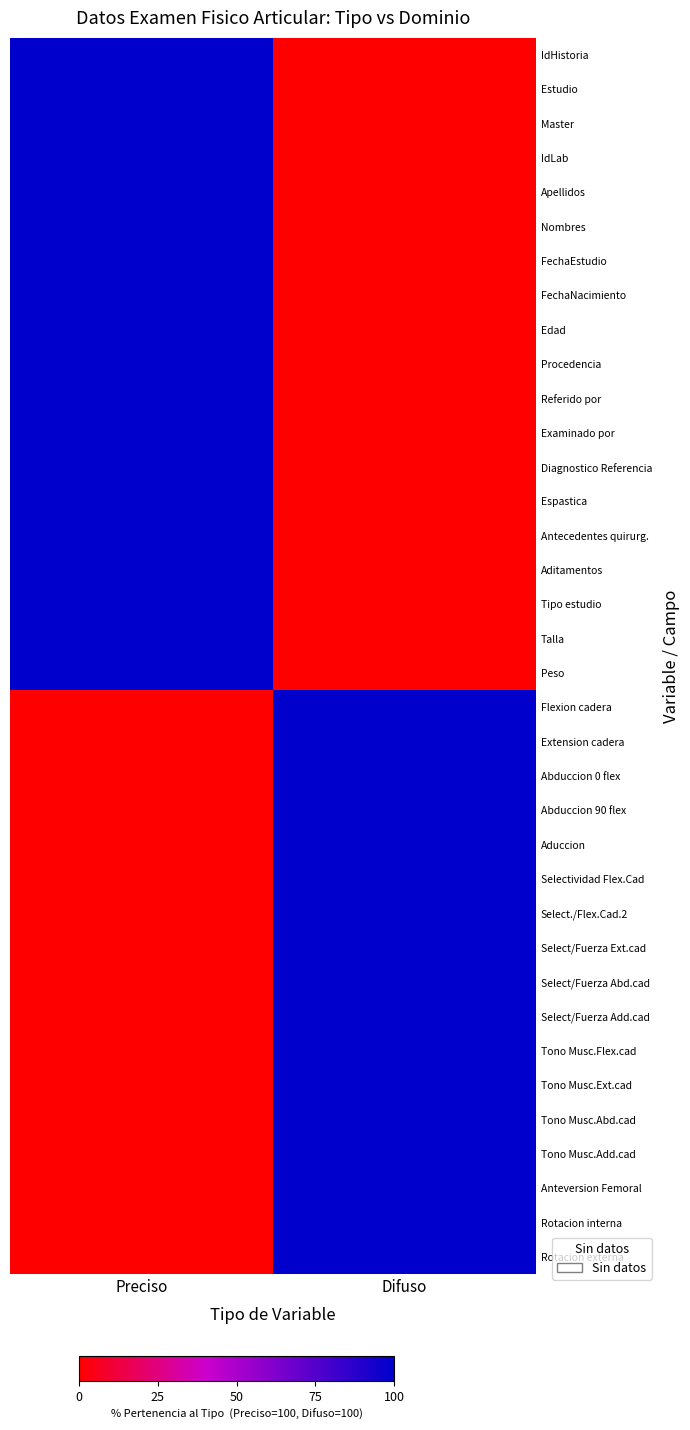

How many distinct data groups are displayed?

36